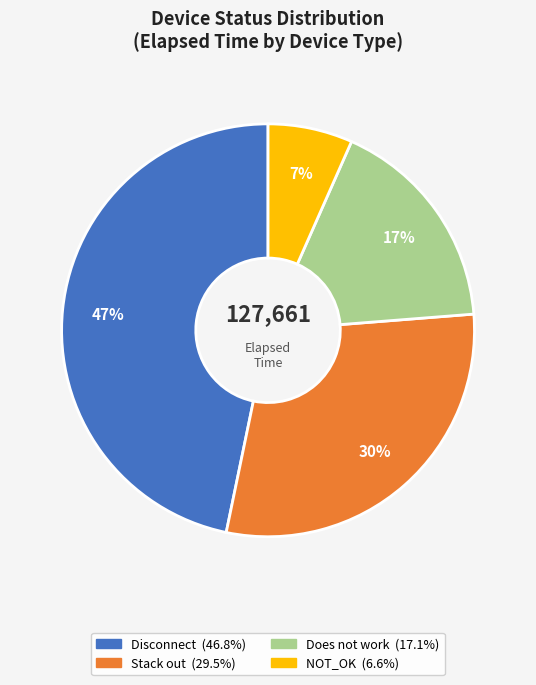

To the nearest percent, what is the difference between the largest and smallest slice percentages?

40%